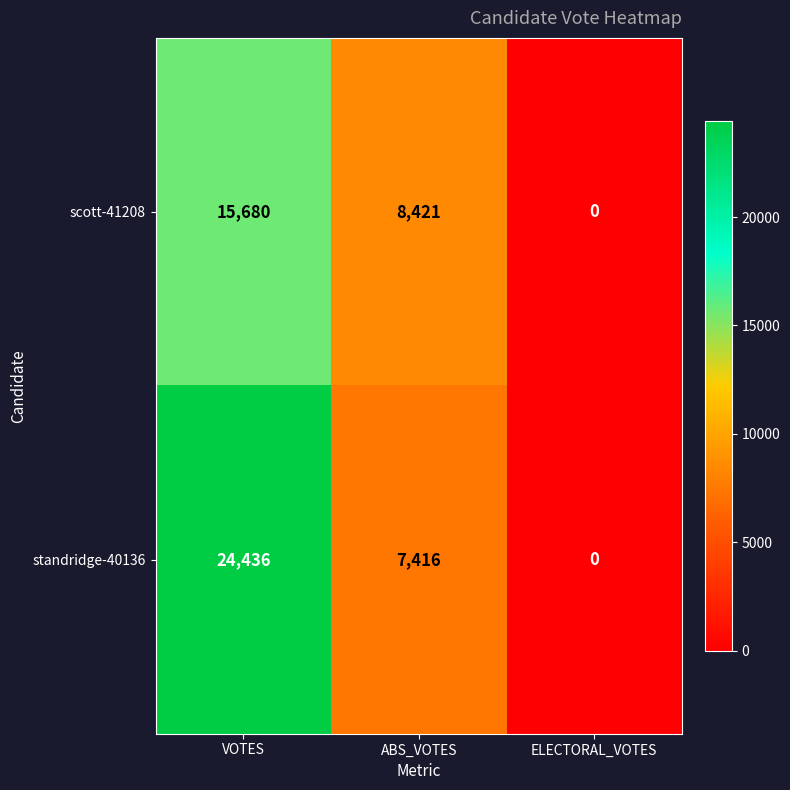

Rank the series by their maximum value, from lowest to highest.

scott-41208, standridge-40136